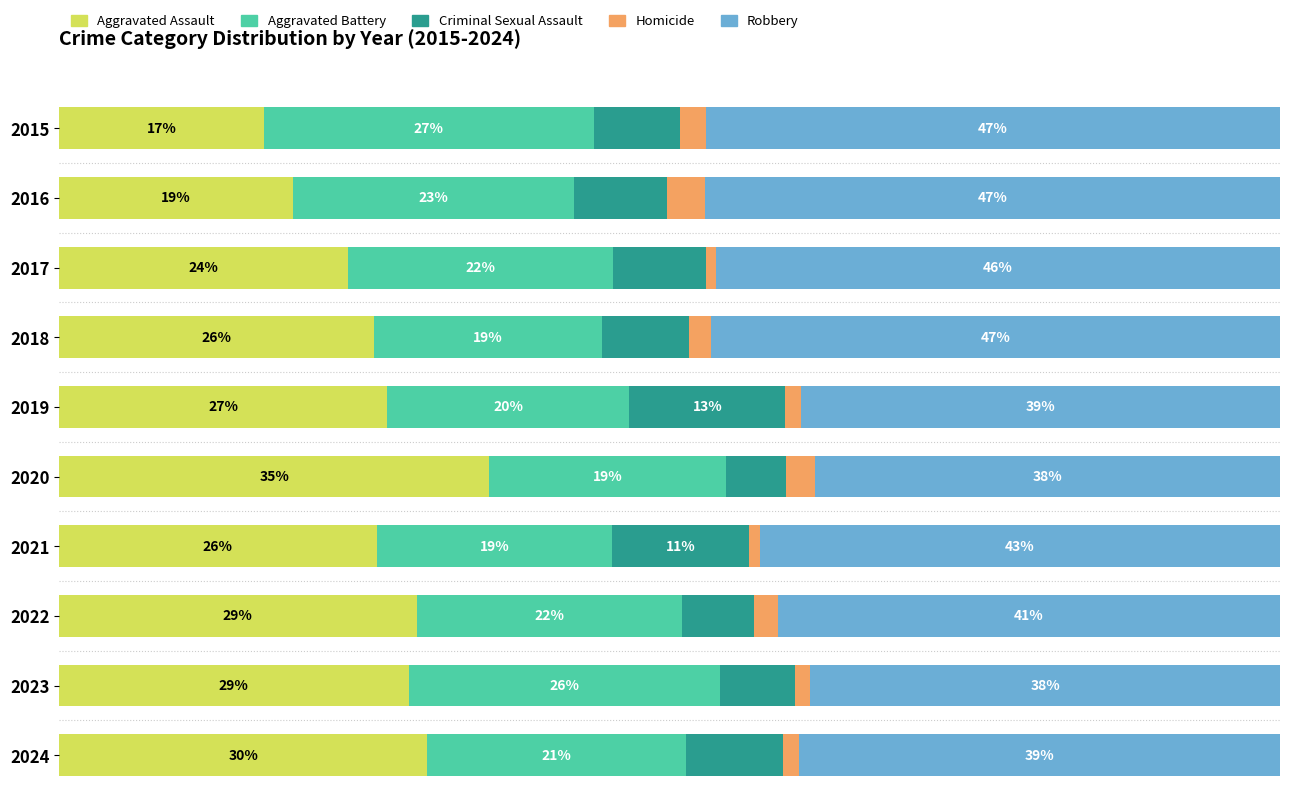

Reading right to left, transcribe all the data shown in this chart.

Aggravated Assault: 30.1	28.6	29.3	26.0	35.2	26.9	25.8	23.7	19.2	16.8
Aggravated Battery: 21.2	25.5	21.7	19.3	19.4	19.8	18.6	21.7	23.0	27.0
Criminal Sexual Assault: 7.9	6.2	5.9	11.2	4.9	12.8	7.2	7.6	7.7	7.0
Homicide: 1.3	1.2	2.0	0.9	2.4	1.3	1.8	0.8	3.1	2.2
Robbery: 39.4	38.5	41.1	42.6	38.1	39.2	46.6	46.2	47.1	47.0